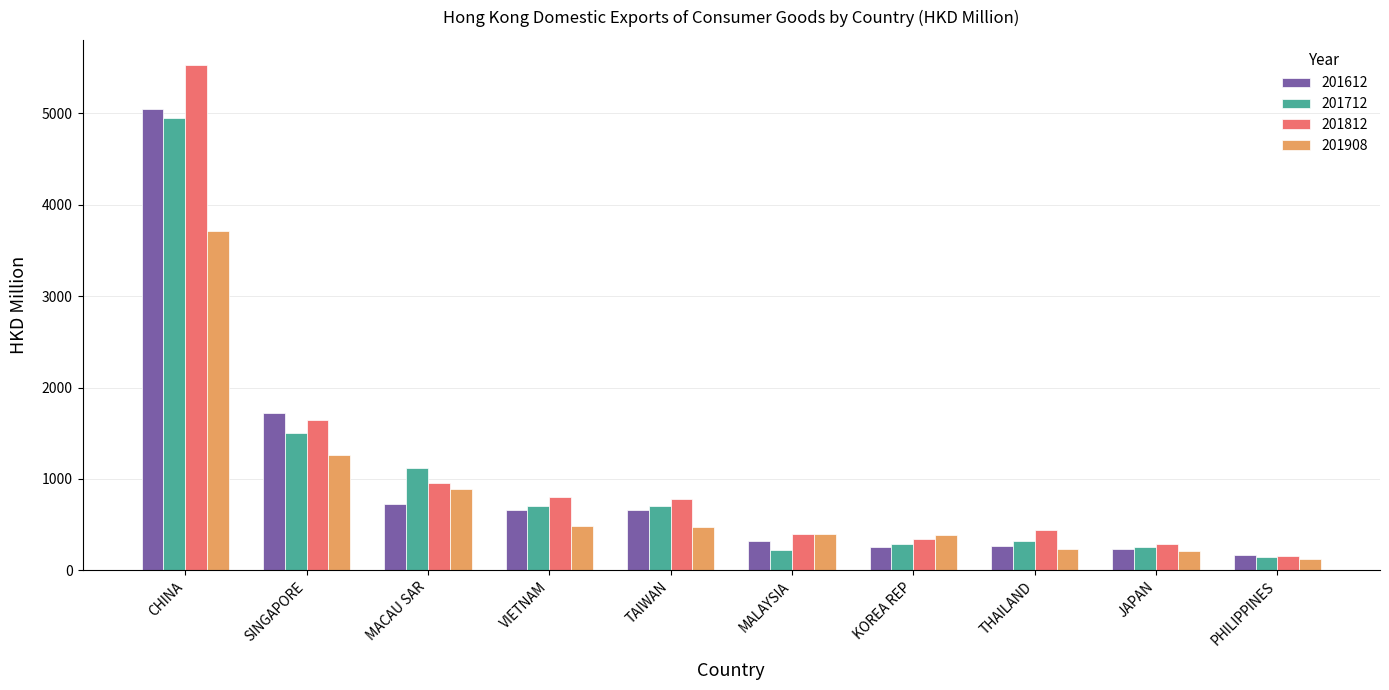

Where is 201712 nearest to the value 2547?

SINGAPORE